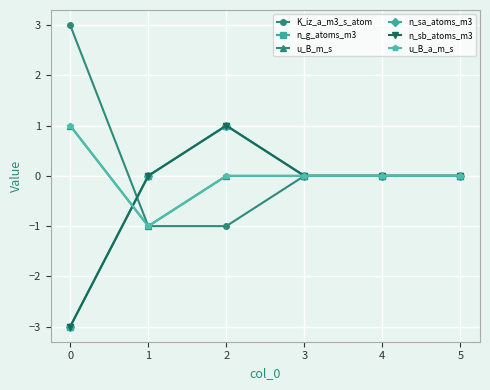

Does the chart have visible grid lines?

Yes